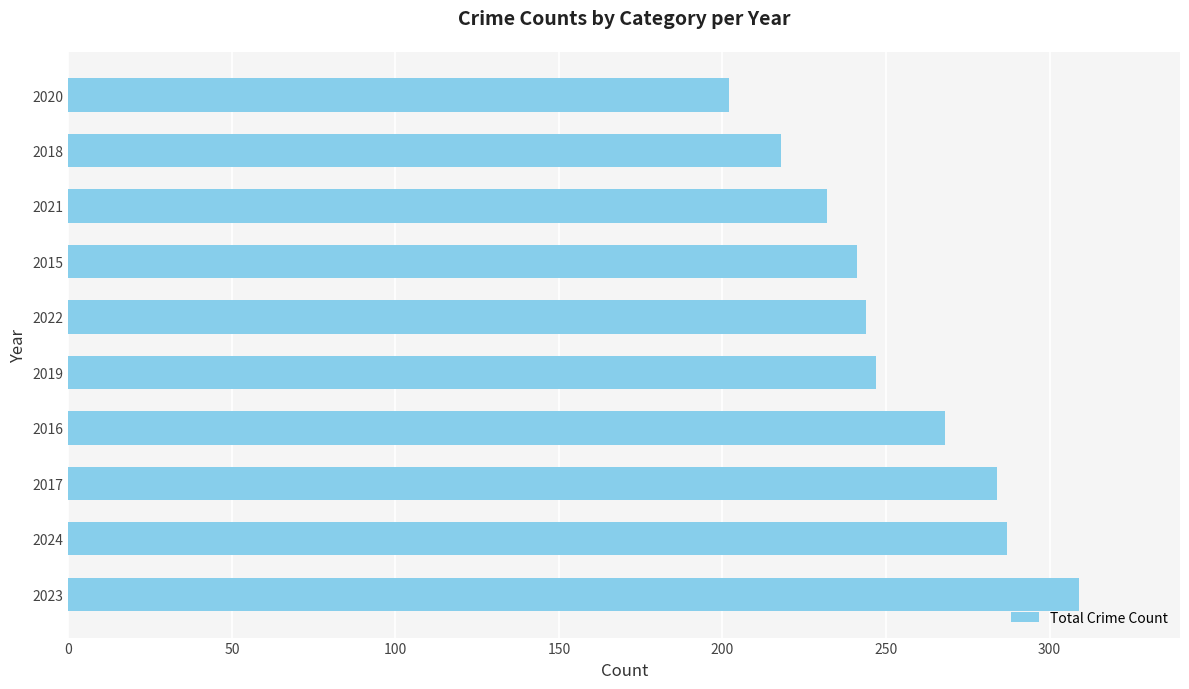

Is it true that the value at 2020 is 202?

True